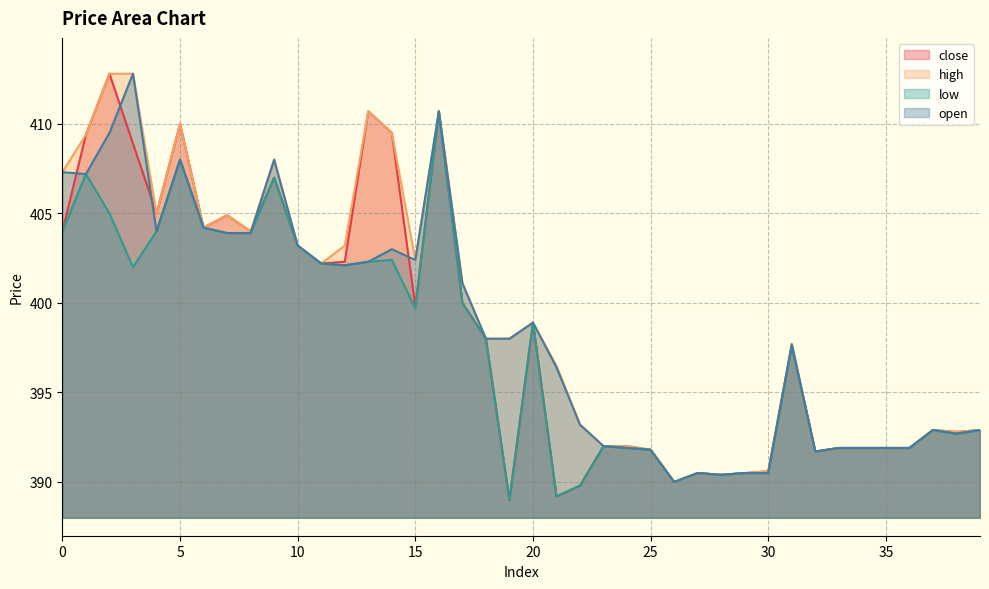

What is the value of the high point at the 8th from the left?

404.9